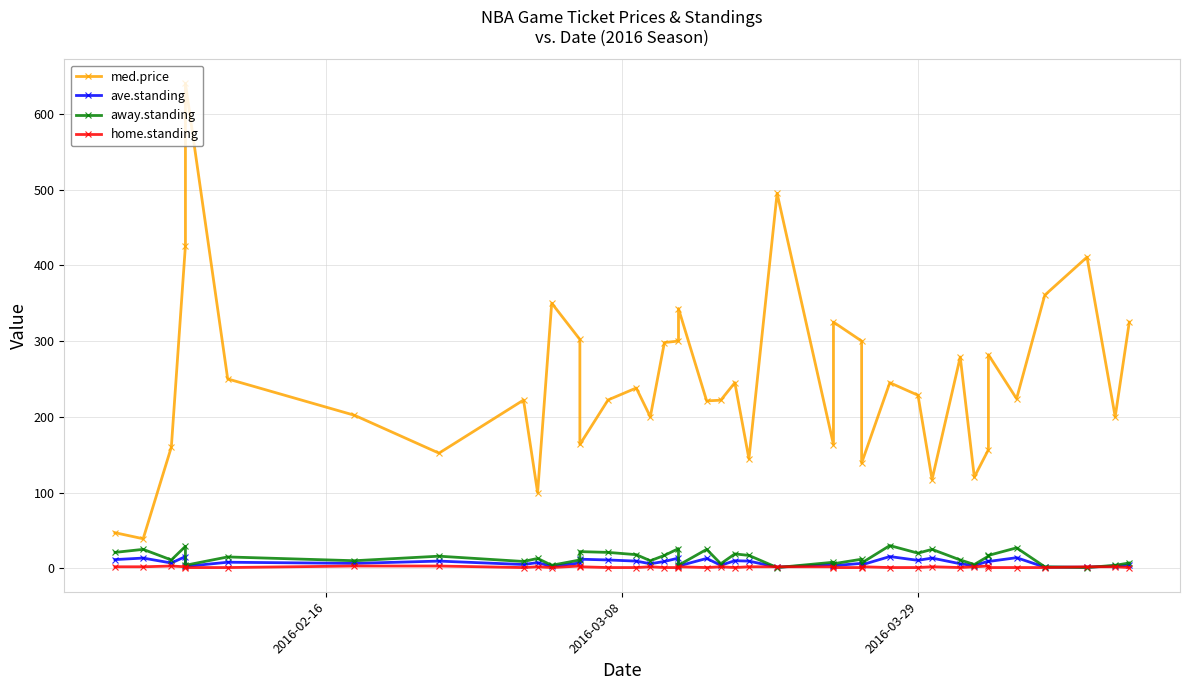

What are all the series names shown in the legend?

med.price, ave.standing, away.standing, home.standing